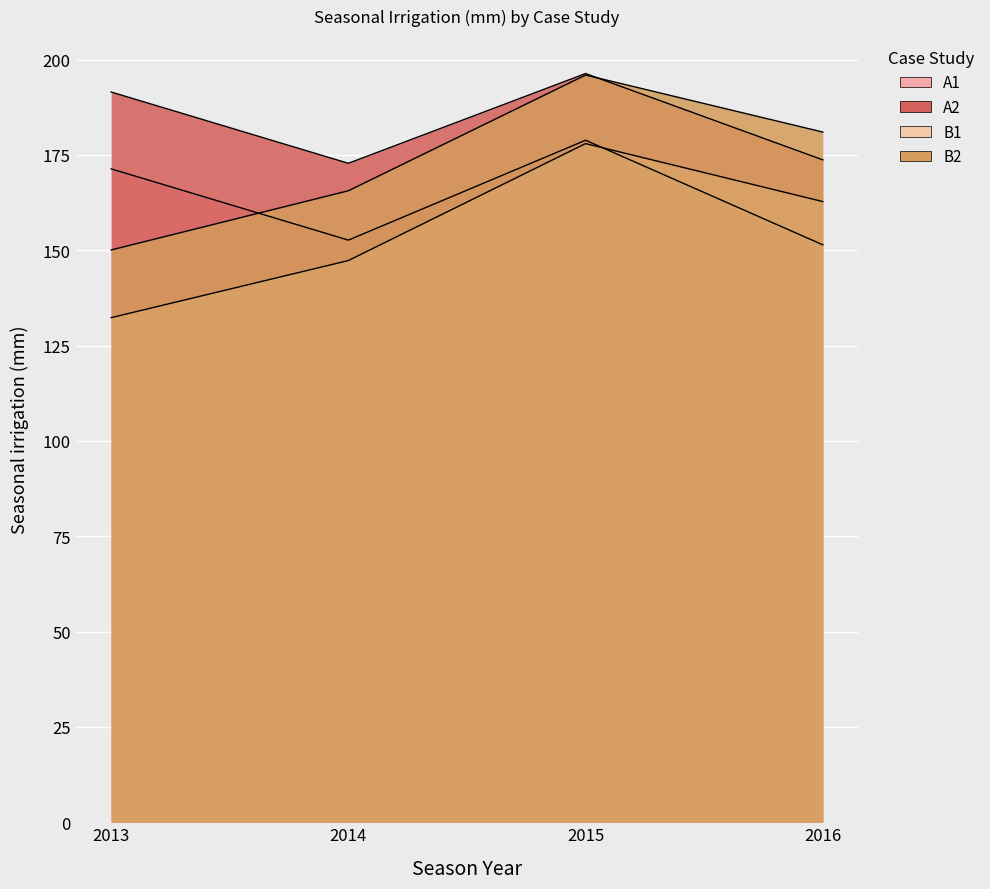

True or false: B1 and A2 intersect in this chart.

False